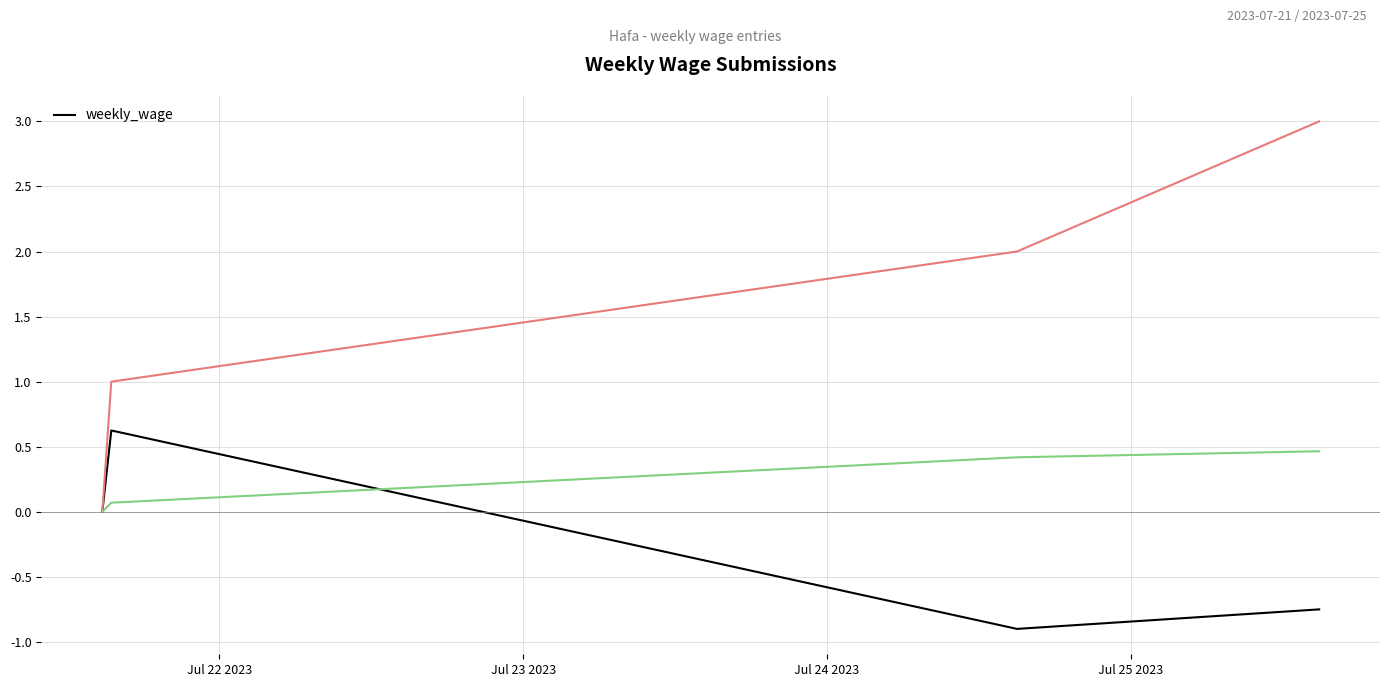

Count the number of categories in the chart.

4